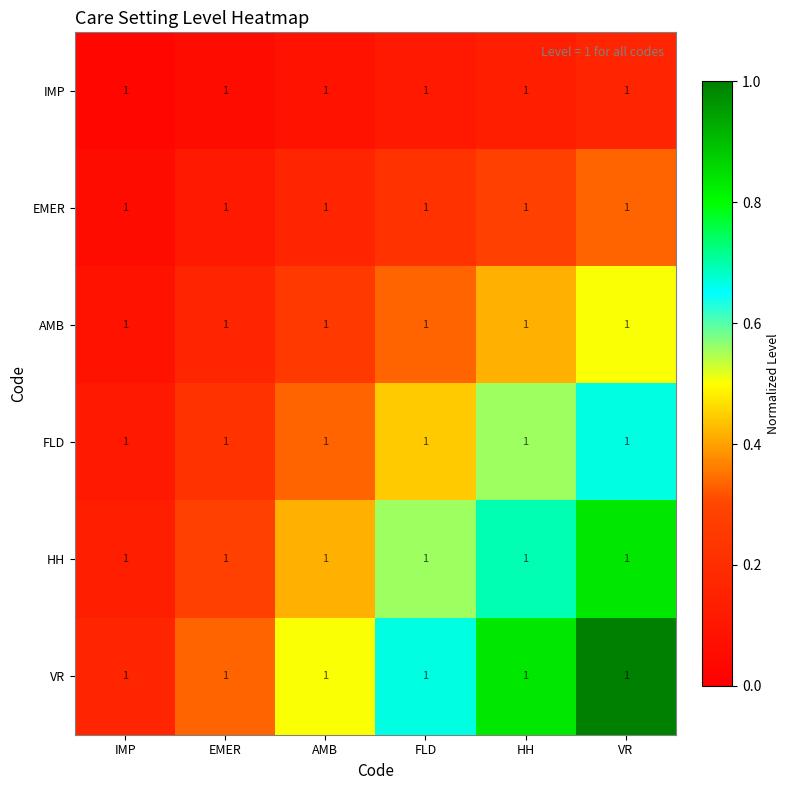

How many EMER values are between 0 and 1?

6